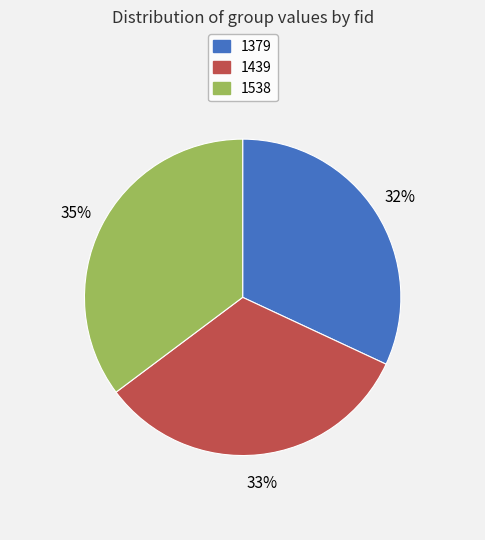

To the nearest percent, what is the average slice percentage?

33%